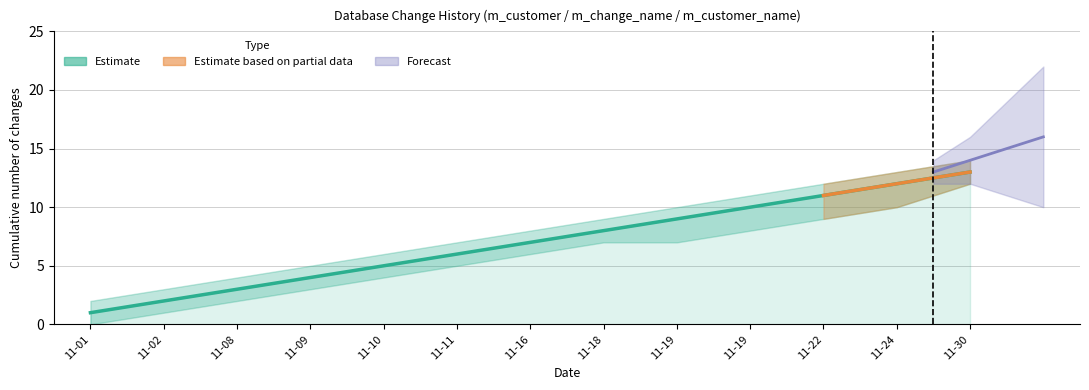

Reading left to right, list all the values displayed in this chart.

1	2	3	4	5	6	7	8	9	10	11	12	13